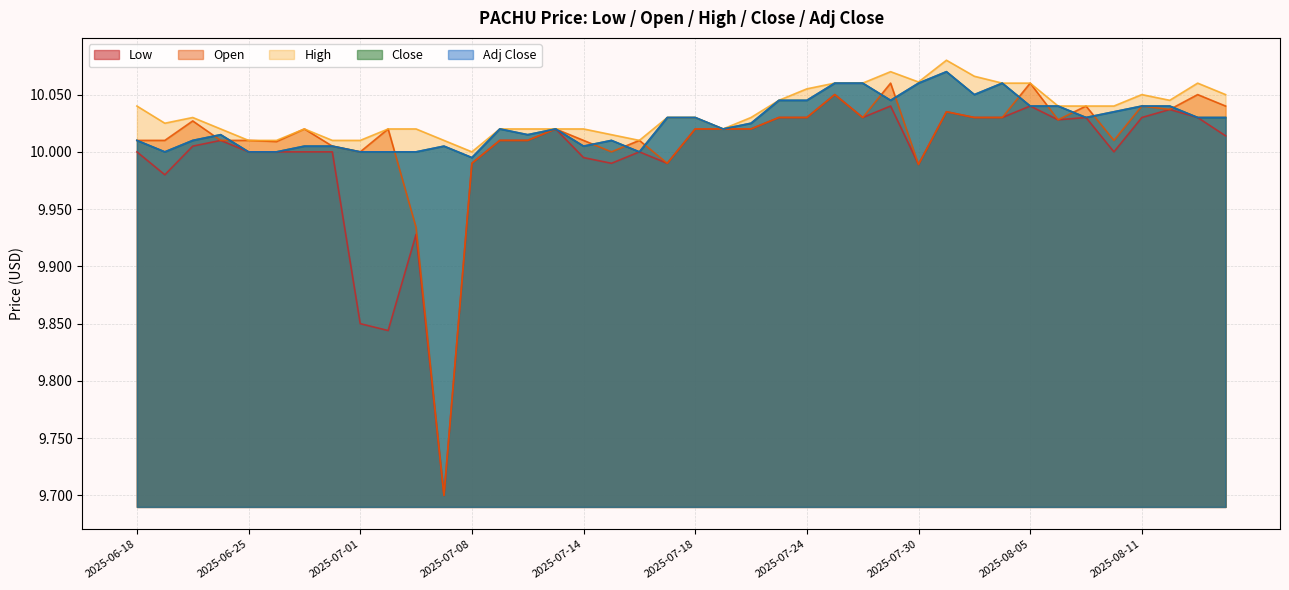

In Close, how many points are lower than both neighbors (excluding endpoints)?

9